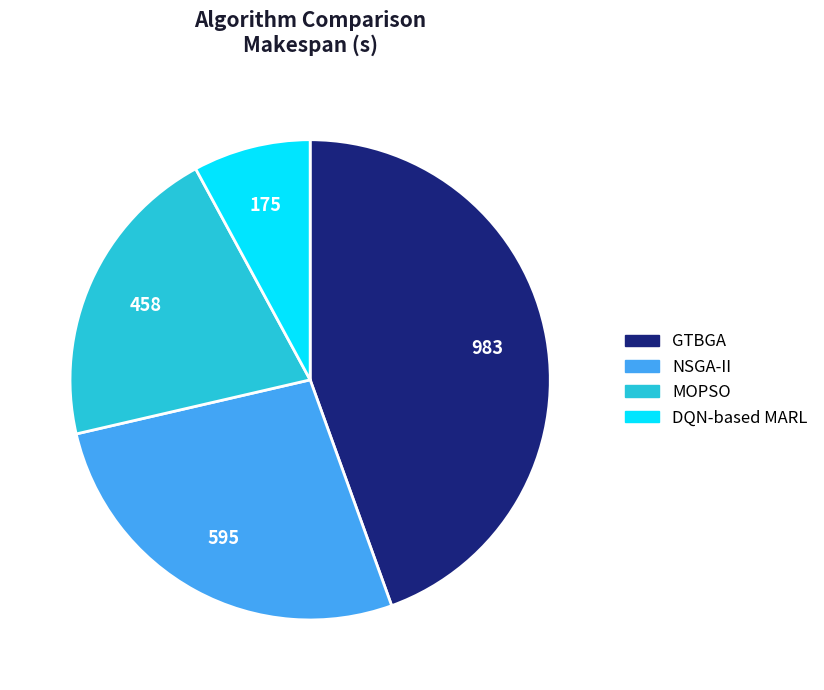

Is MOPSO the majority of the pie?

No